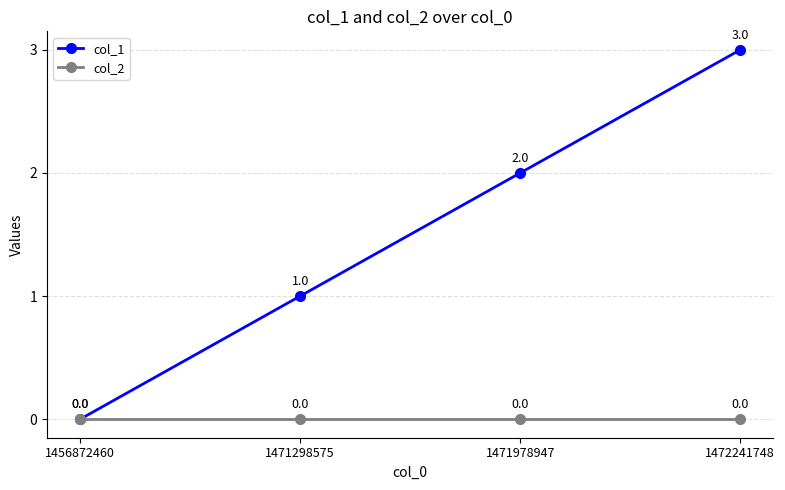

Is the value of col_1 at 1471298575 greater than the value of col_2 at 1471978947?

Yes